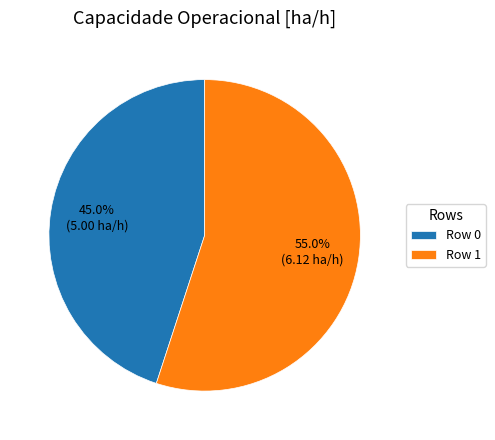

Is it true that Row 0 is 45% of the pie?

True